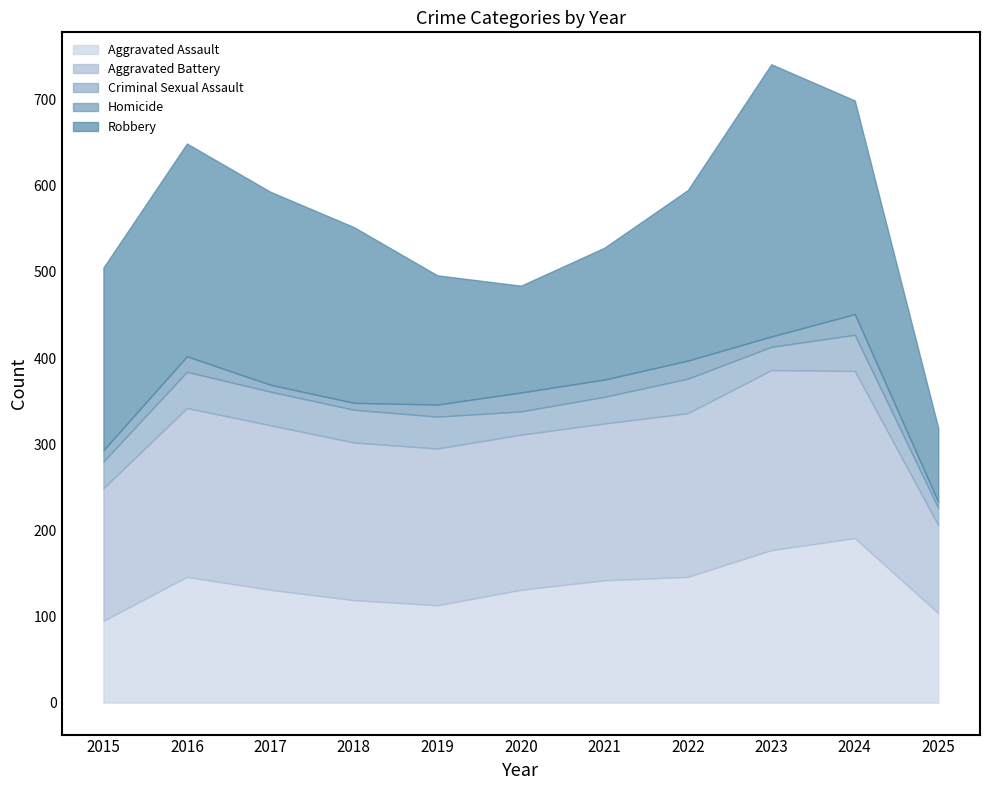

True or false: Aggravated Assault and Criminal Sexual Assault intersect in this chart.

False